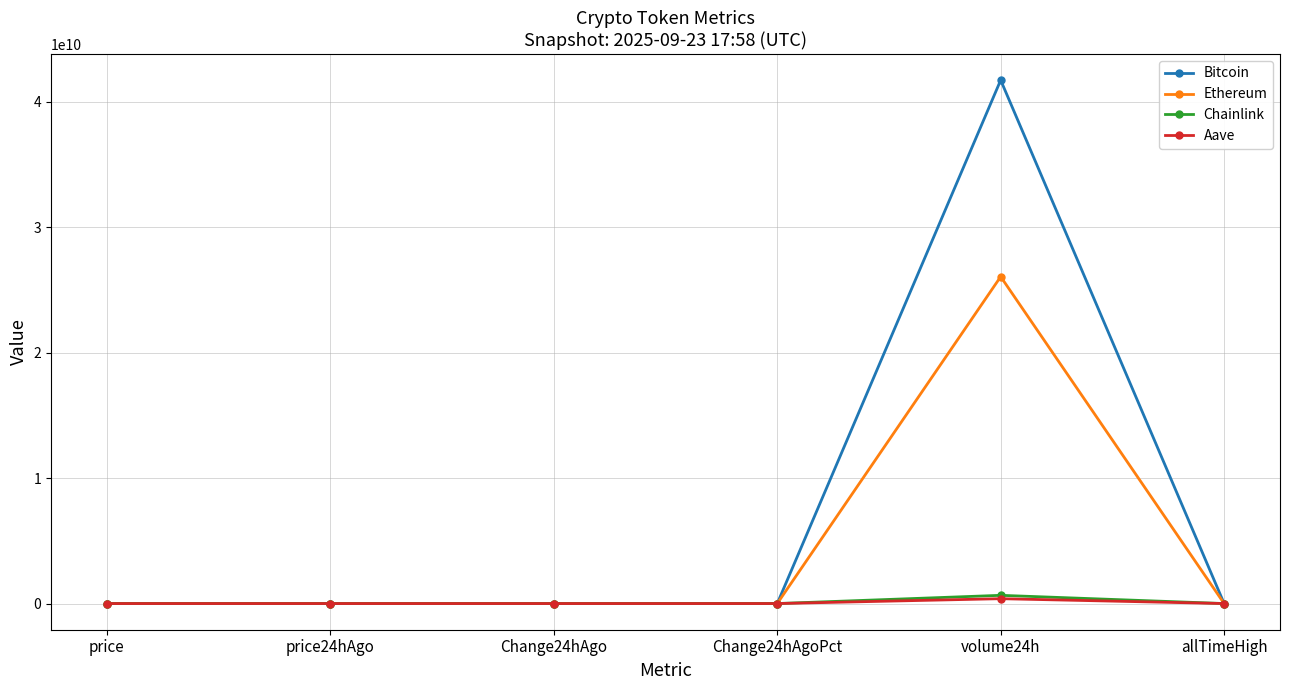

How many intersections are there between Aave and Ethereum?

2